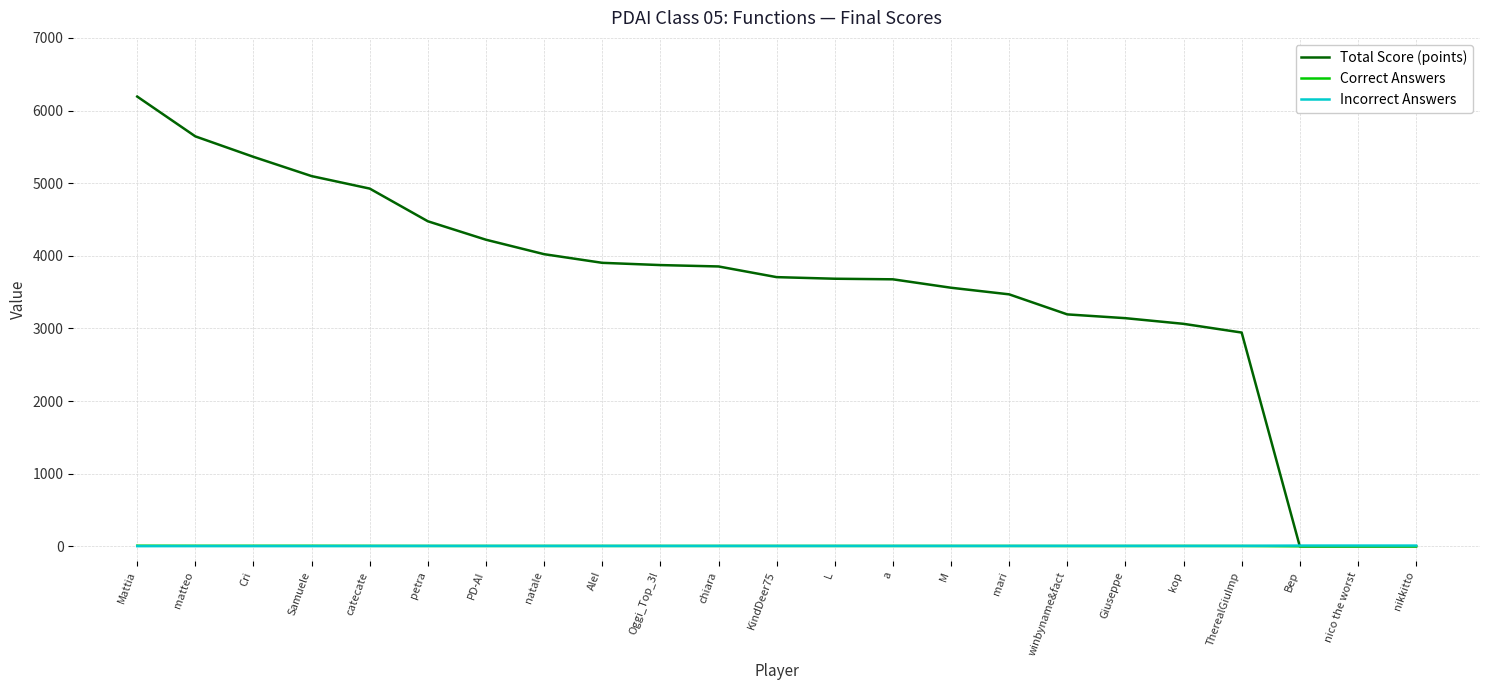

Which series has the widest spread of values?

Total Score (points)